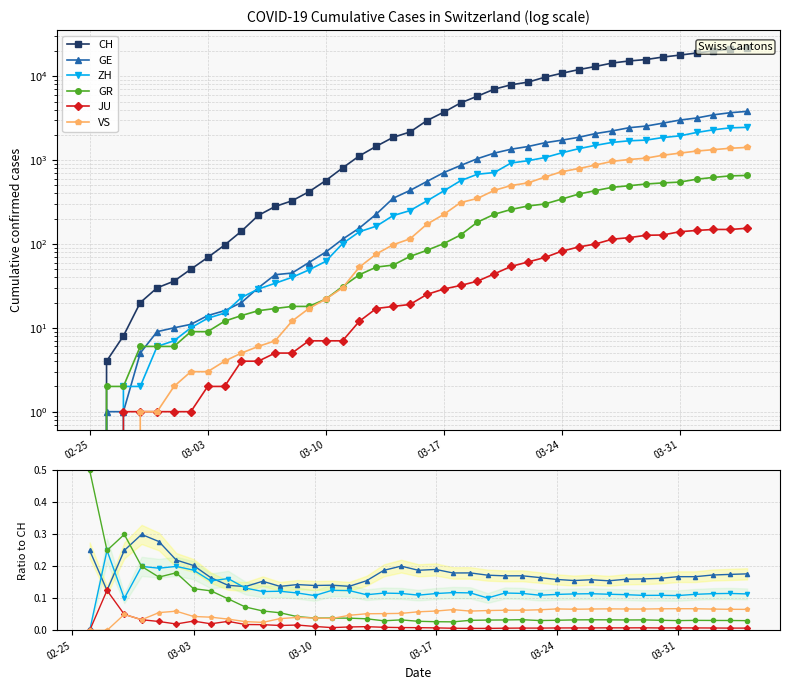

How many values in VS are above zero?

37